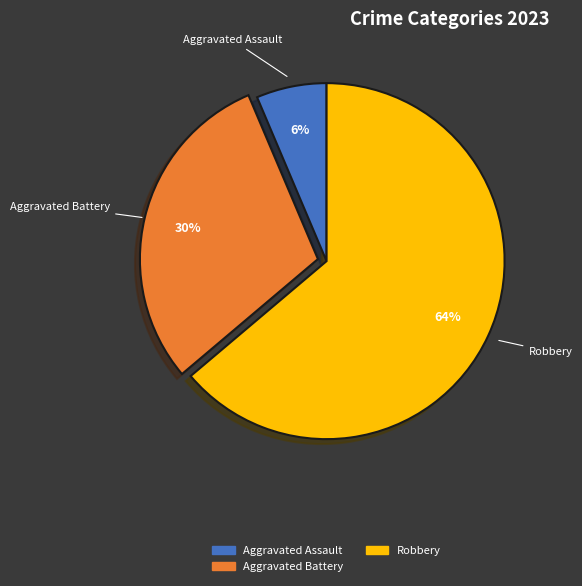

Which category has the smallest portion of the pie?

Aggravated Assault